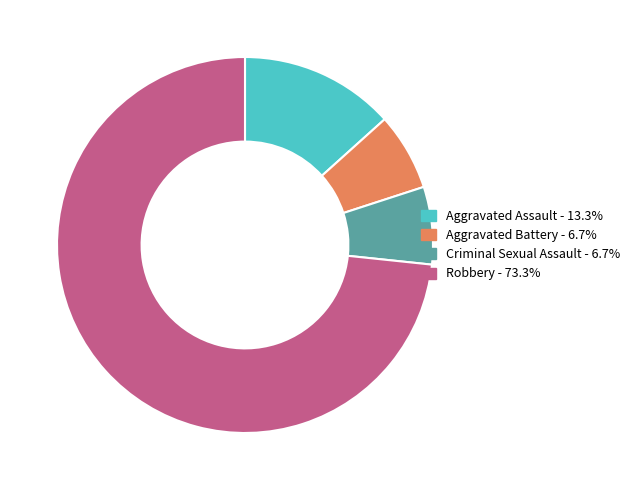

Is the sum of Robbery and Criminal Sexual Assault greater than half?

Yes